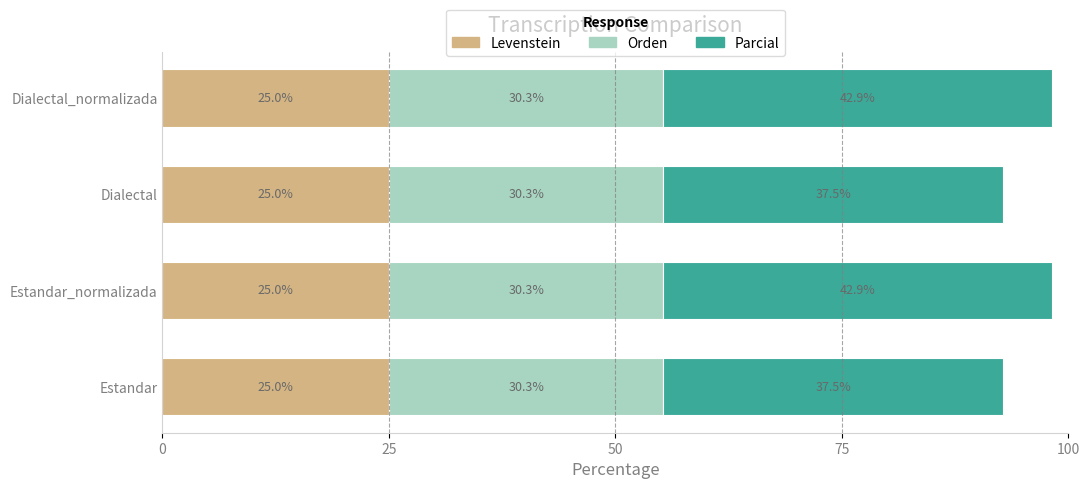

What is the highest value of the Levenstein series?

25.0